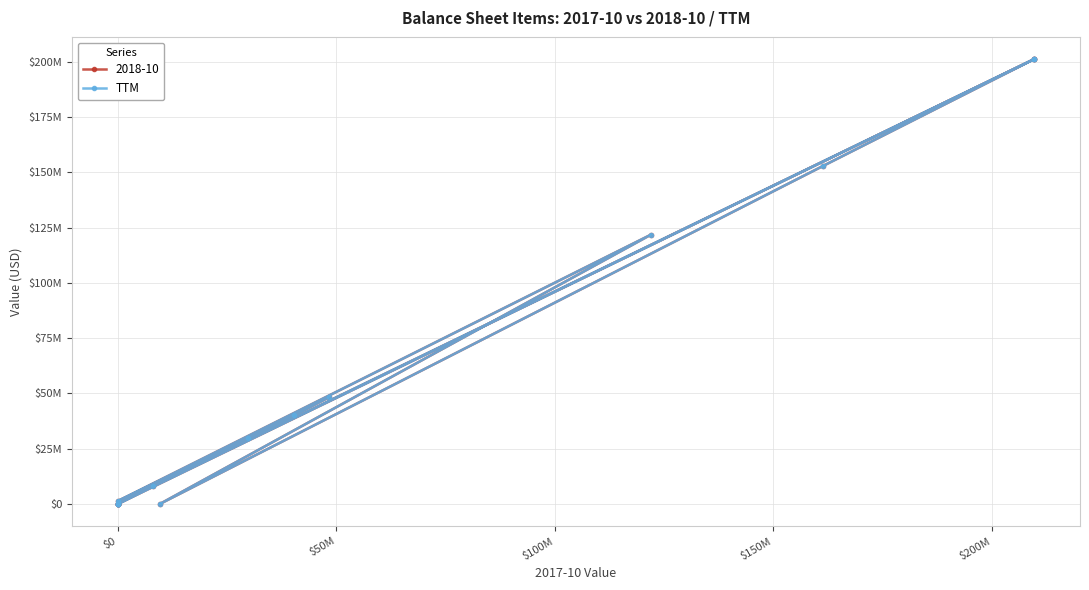

Is it true that the value at $250M is 339768477?

False